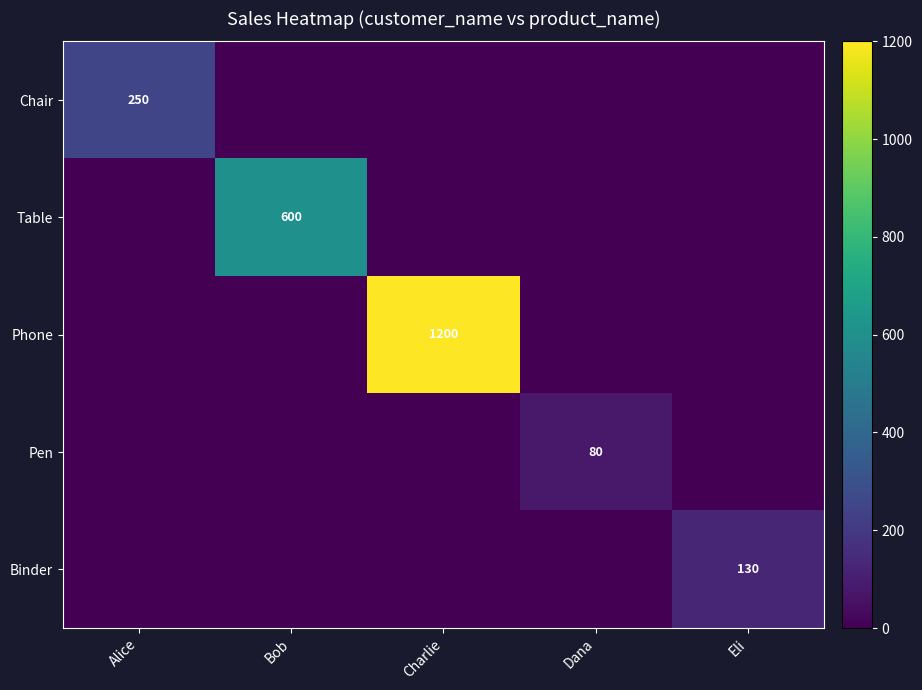

True or false: Pen has a value of 116 at Dana.

False